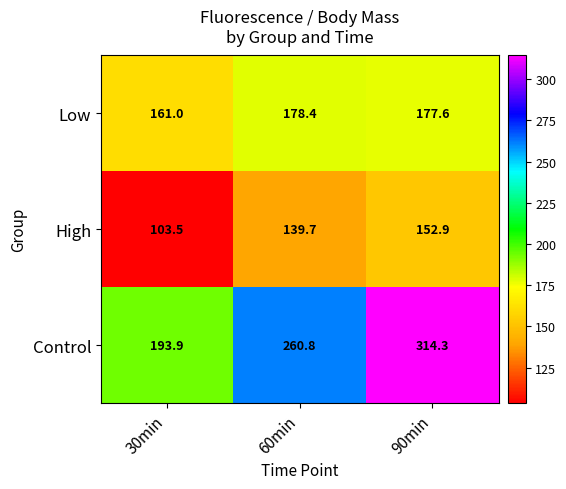

Which label corresponds to the largest value in the chart?

90min